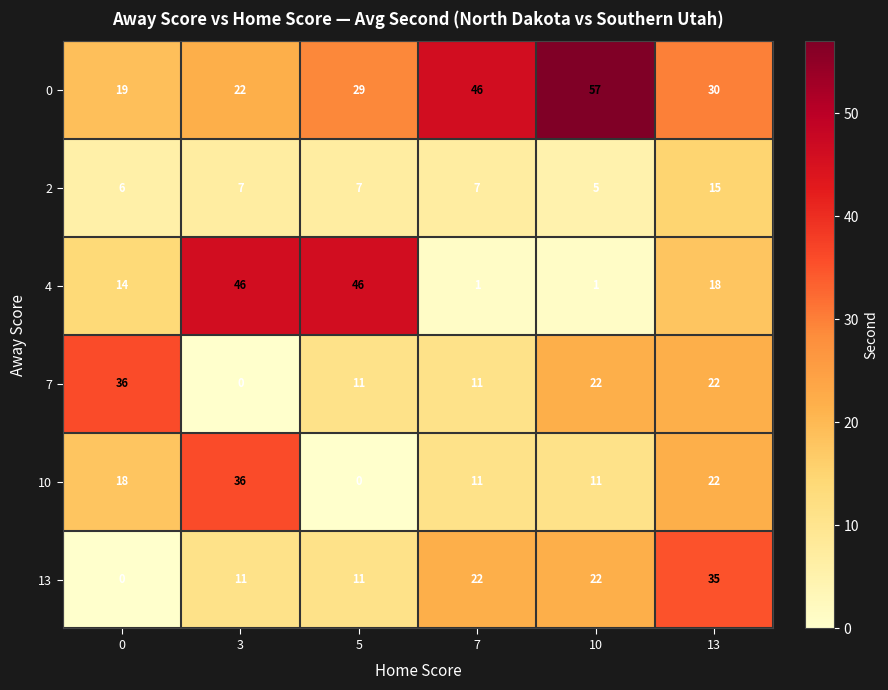

Which series changed the most between 0 and 3?

7